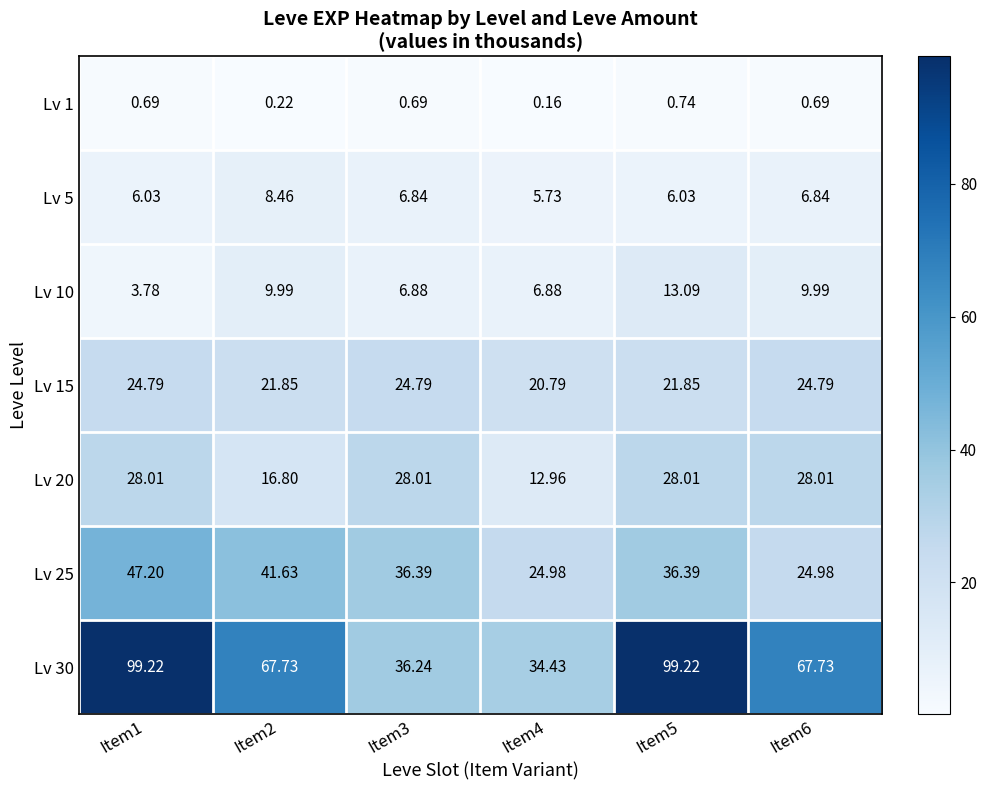

Which series has the largest range (max minus min)?

Lv 30